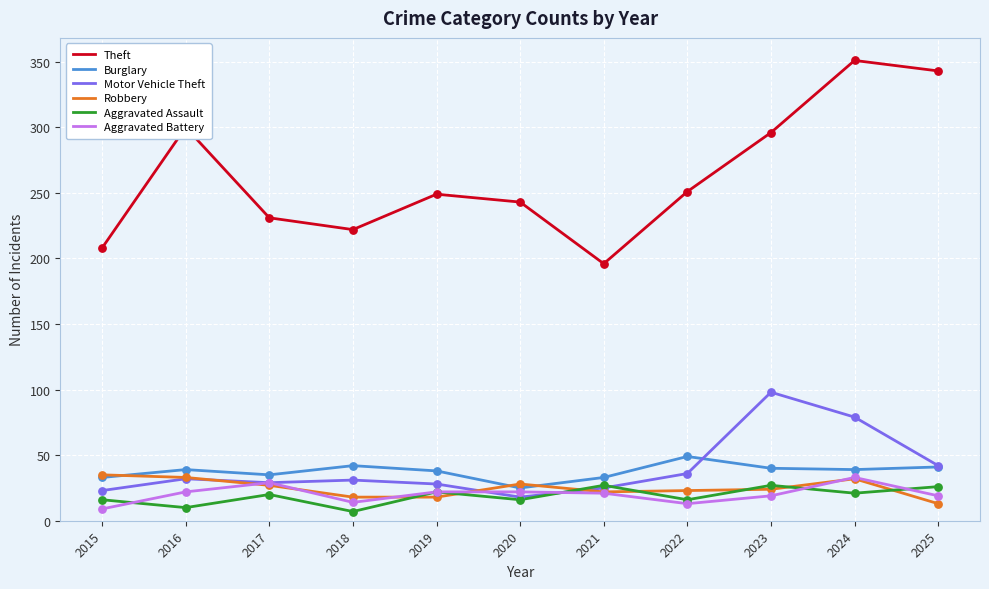

What are all the series names shown in the legend?

Theft, Burglary, Motor Vehicle Theft, Robbery, Aggravated Assault, Aggravated Battery